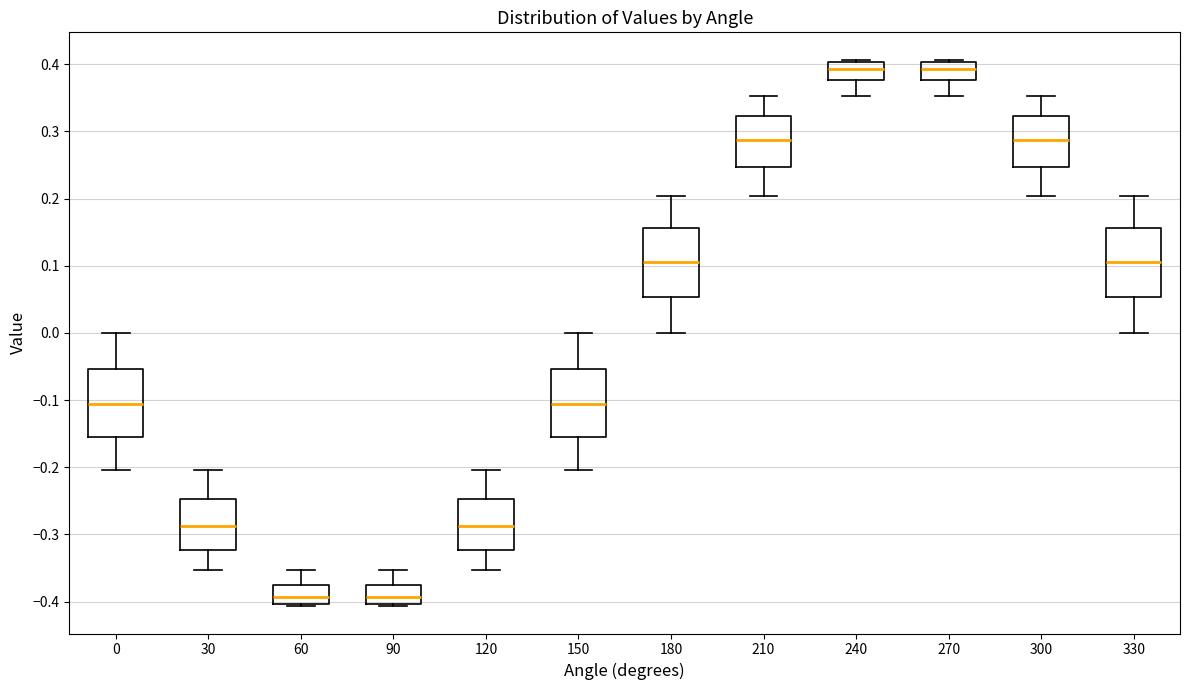

Where is the lower edge of the box at x = 90 on the y-axis? The values are not printed on the chart, so give them approximately, as read against the axis.

-0.40